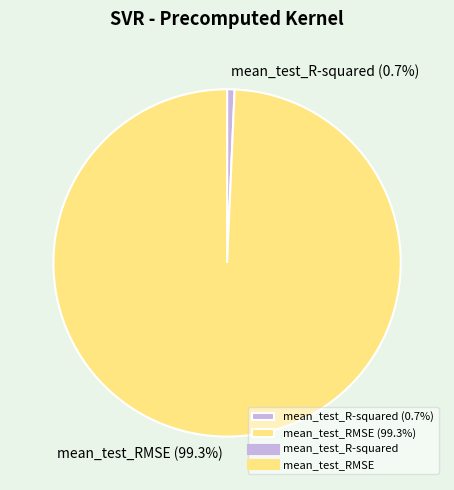

What is the smallest slice in the pie chart?

mean_test_R-squared